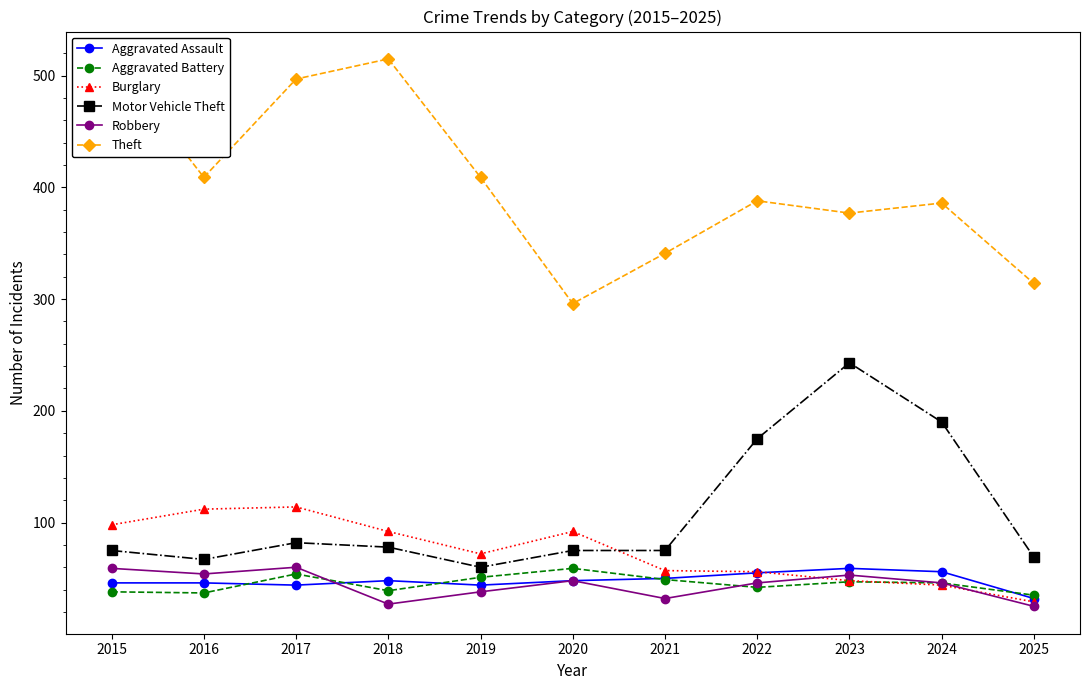

At 2017, list the series in order from smallest to largest.

Aggravated Assault, Aggravated Battery, Robbery, Motor Vehicle Theft, Burglary, Theft